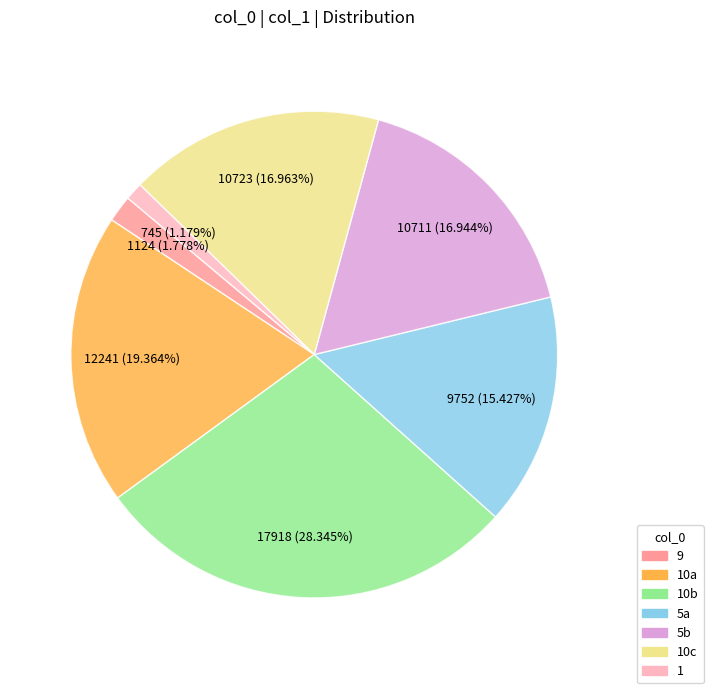

Is there a majority slice in this chart?

No